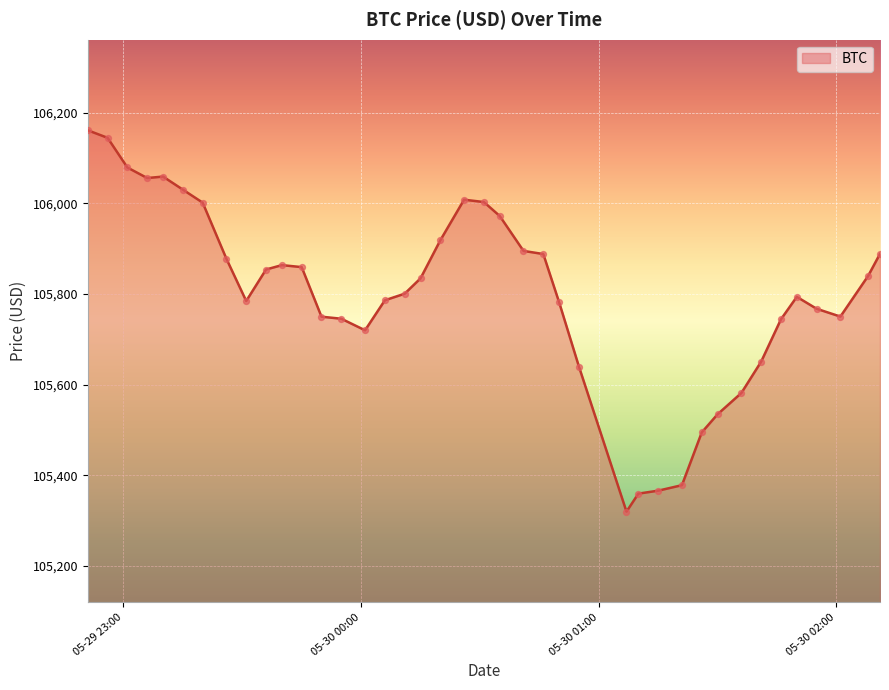

What is the difference between the maximum and minimum values?

842.0